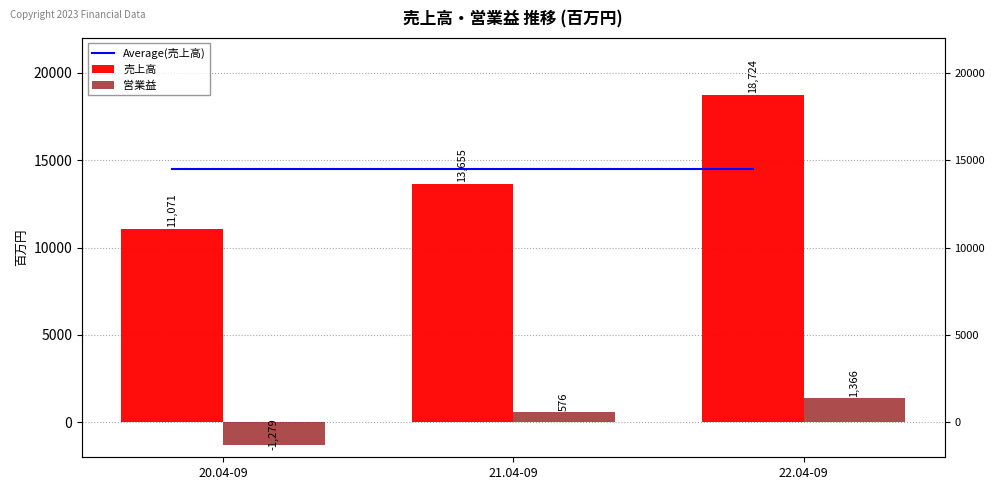

What is the total value across all series at 21.04-09?

28714.3